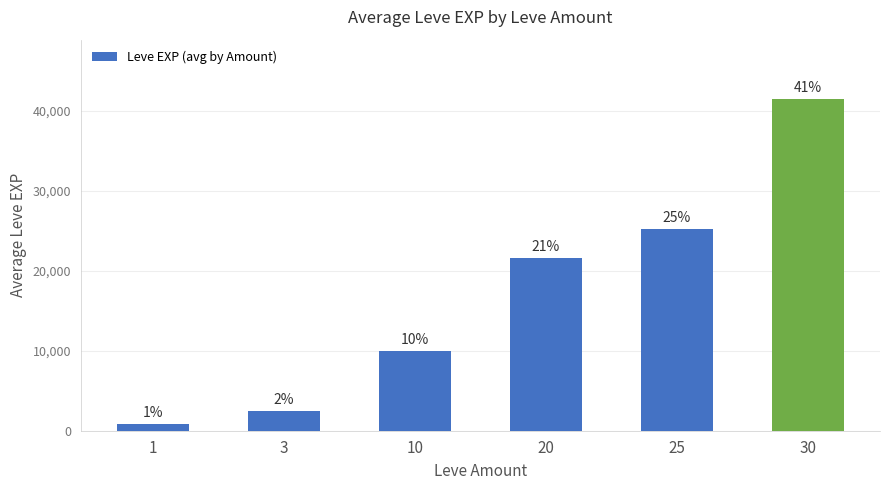

Does the chart contain any negative values?

No